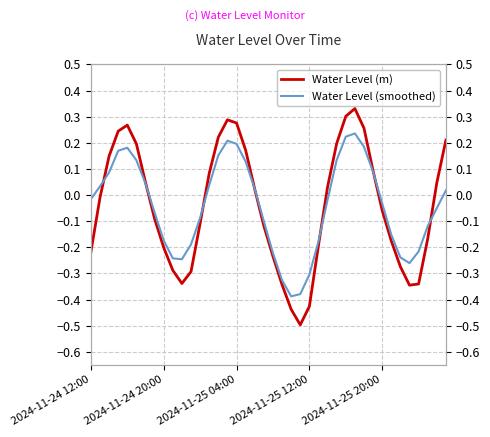

Which category has the highest value across all series?

29